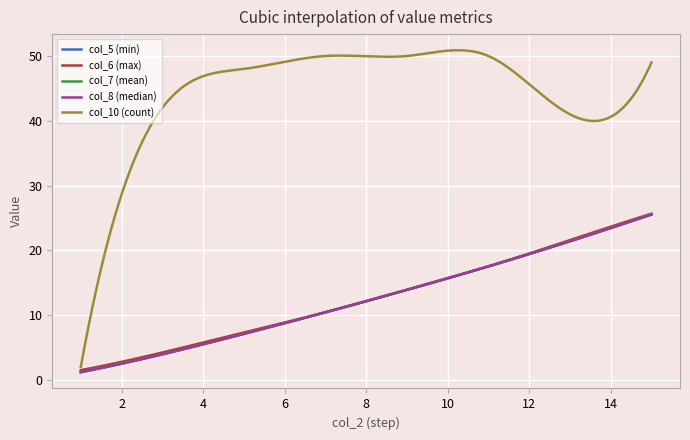

How many lines are shown in the chart?

5